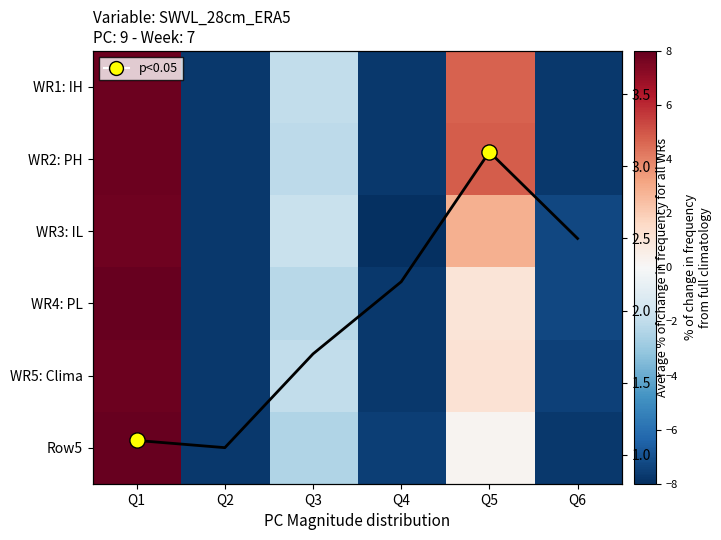

Between Q3 and Q2, which is larger?

Q3